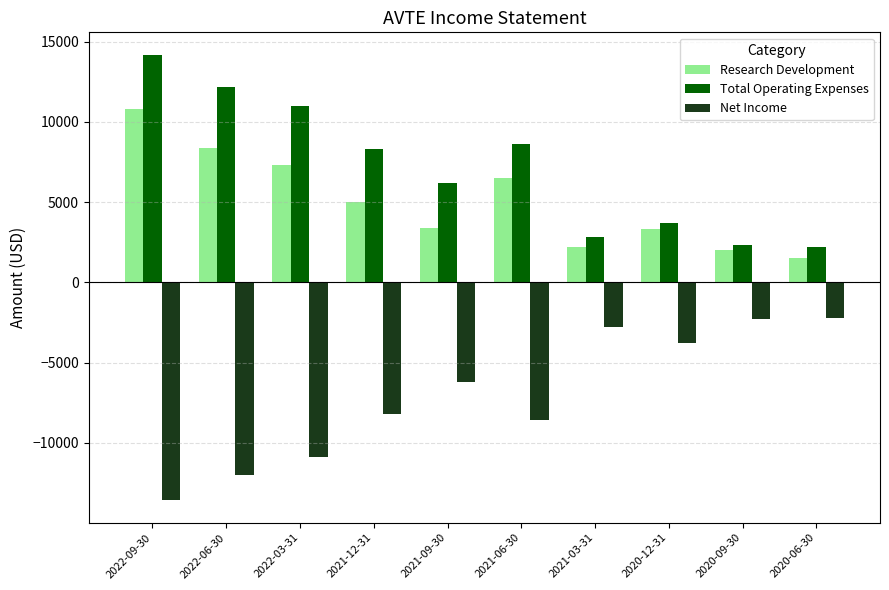

Are the bars horizontal?

No